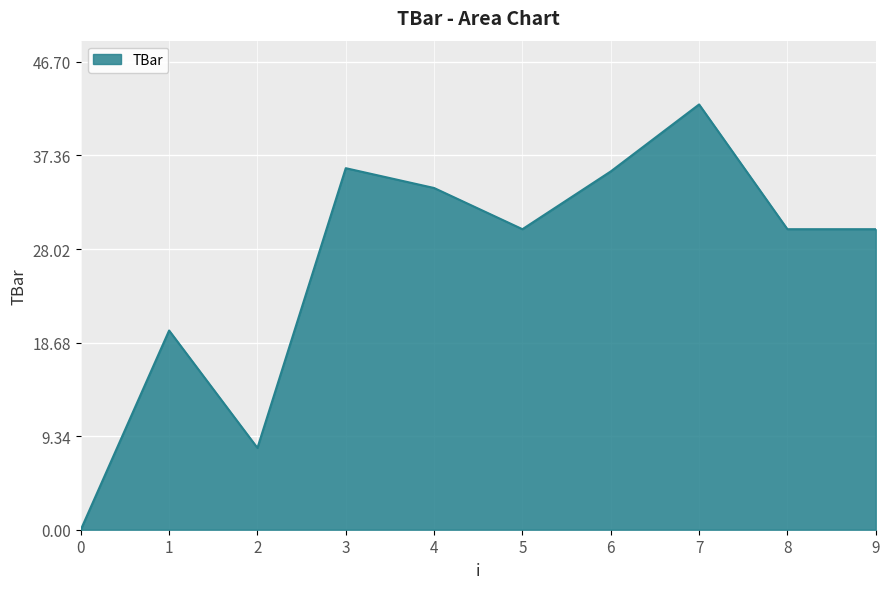

True or false: there are more than 0 points higher than both neighbors.

True